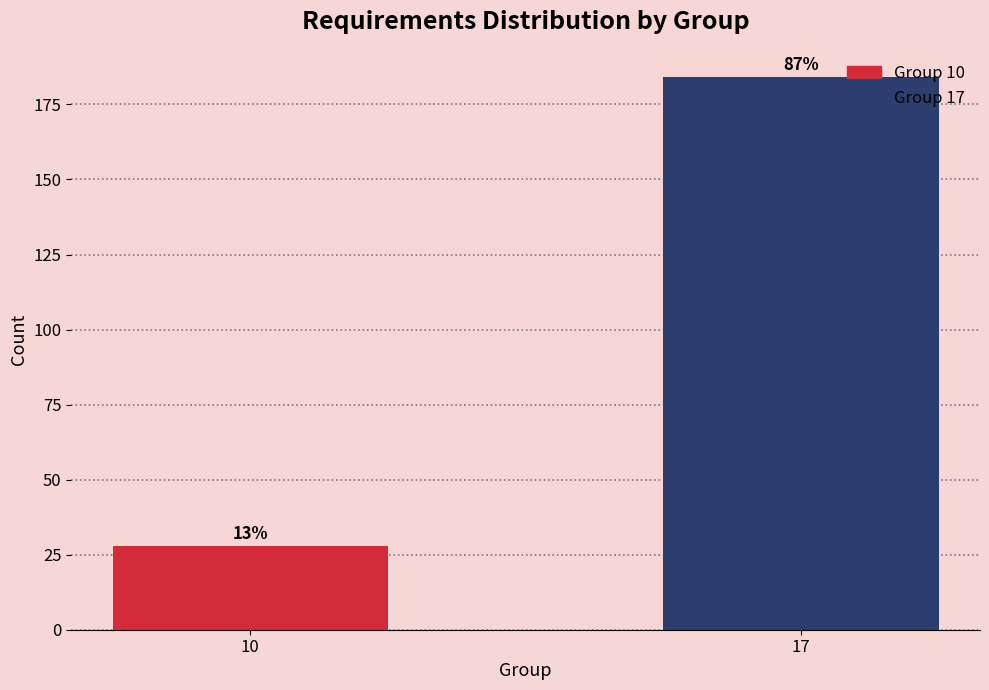

Does the chart contain any negative values?

No